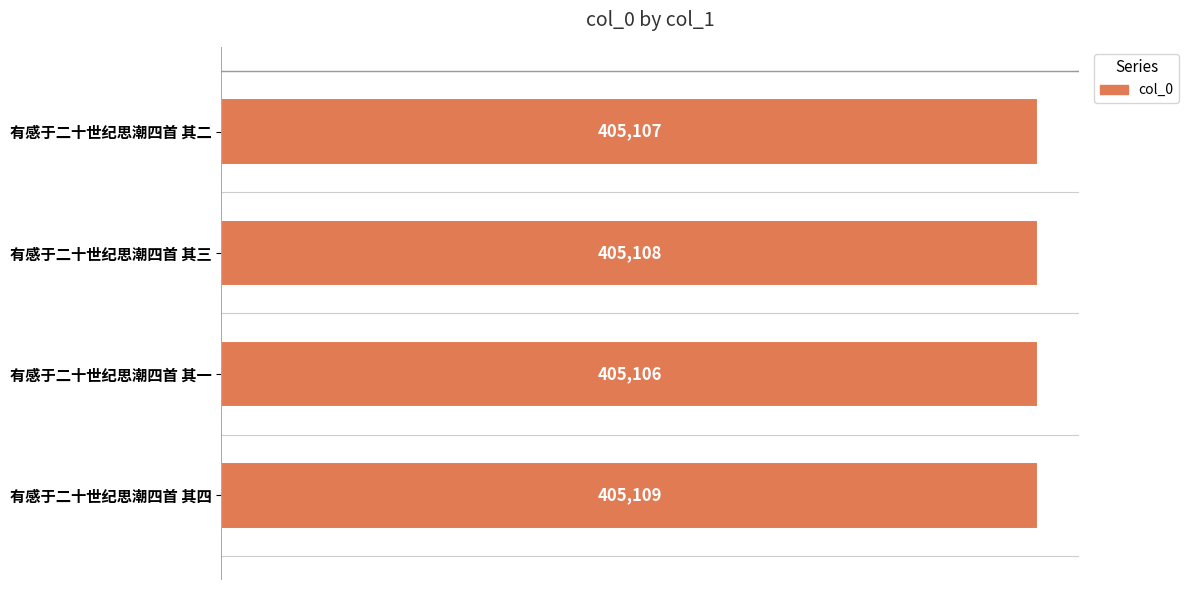

How many values are below 405108?

2